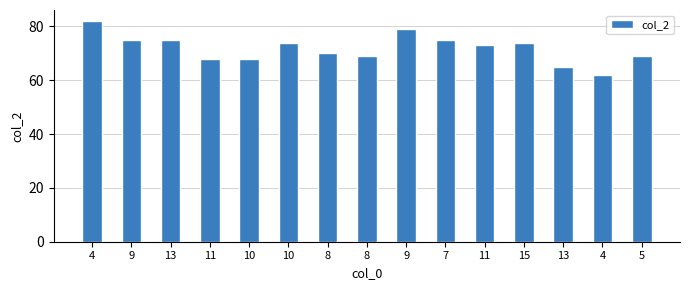

The chart shows a value of 47 at 8. True or false?

False